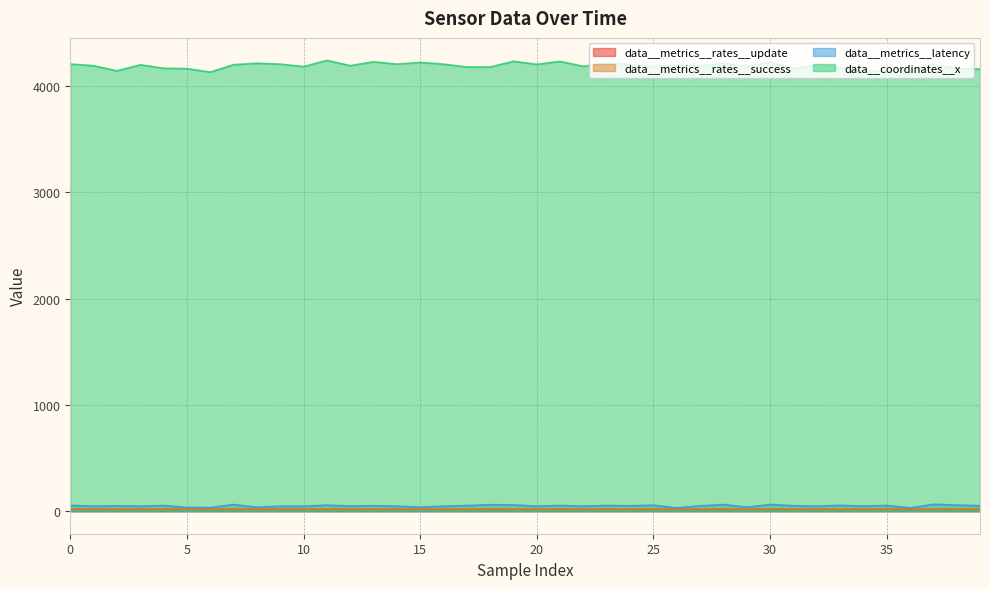

True or false: data__coordinates__x and data__metrics__rates__update cross at least once.

False